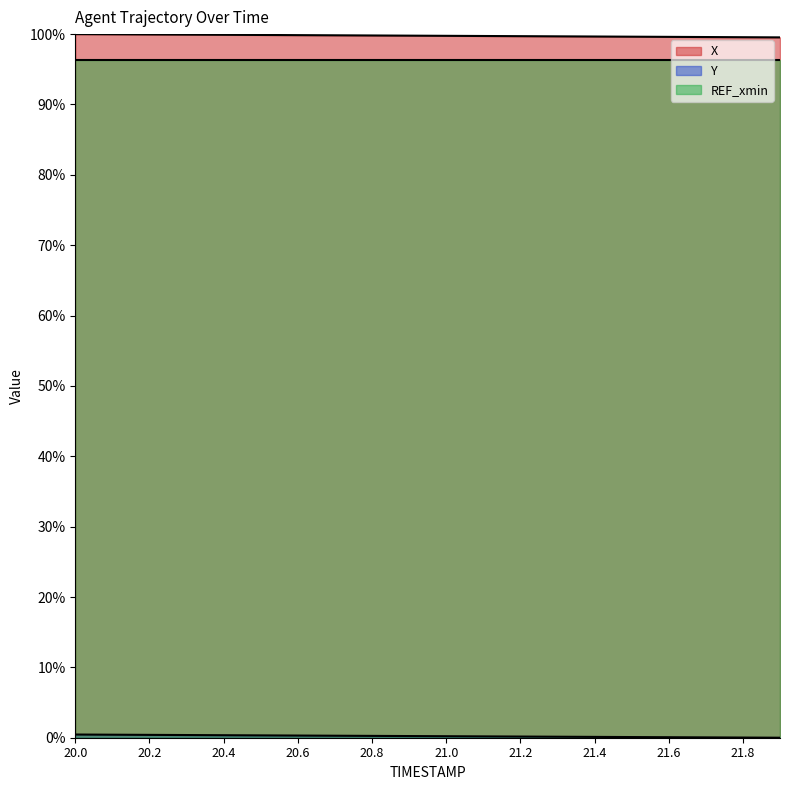

What is the maximum value shown in the chart?

100.0